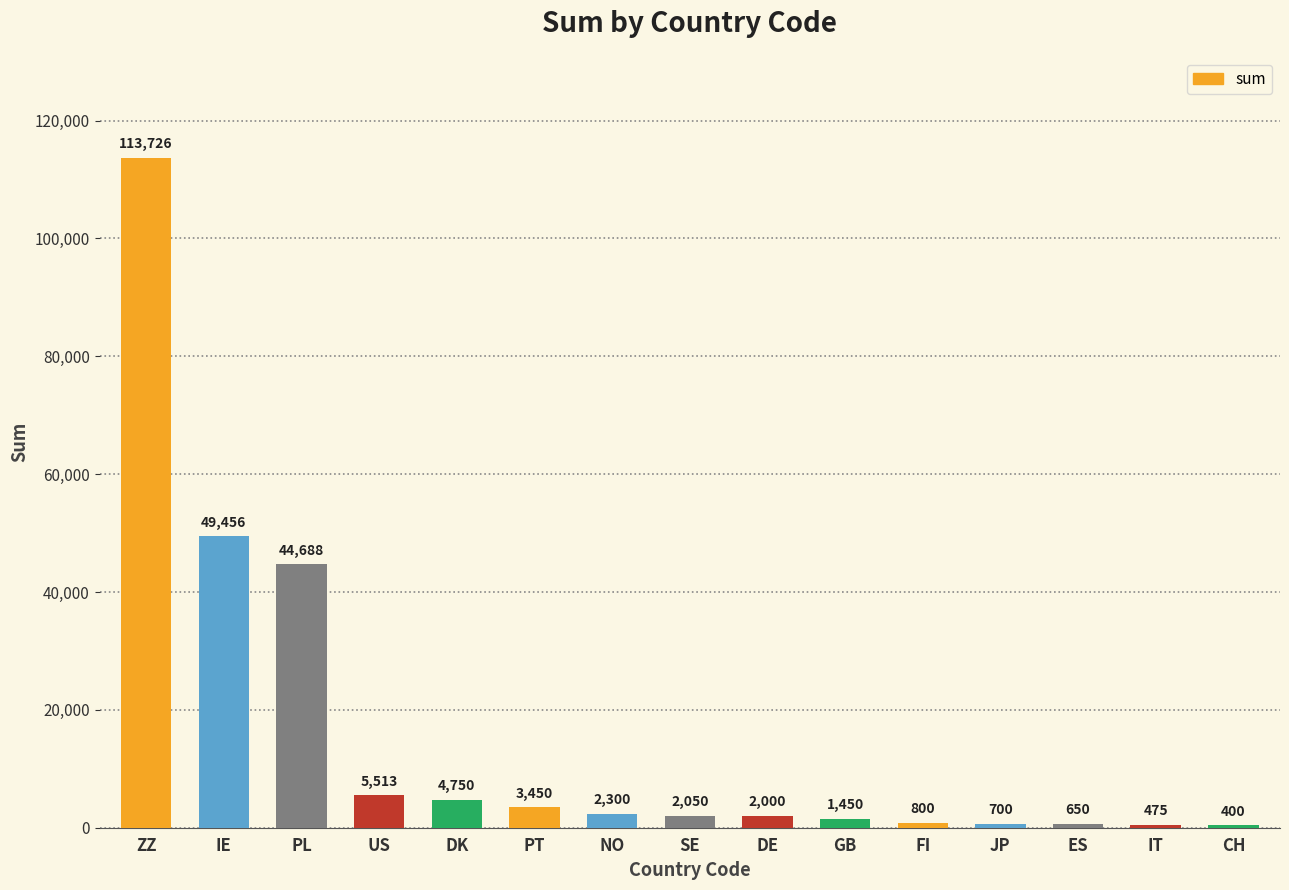

Which label corresponds to the smallest value in the chart?

CH